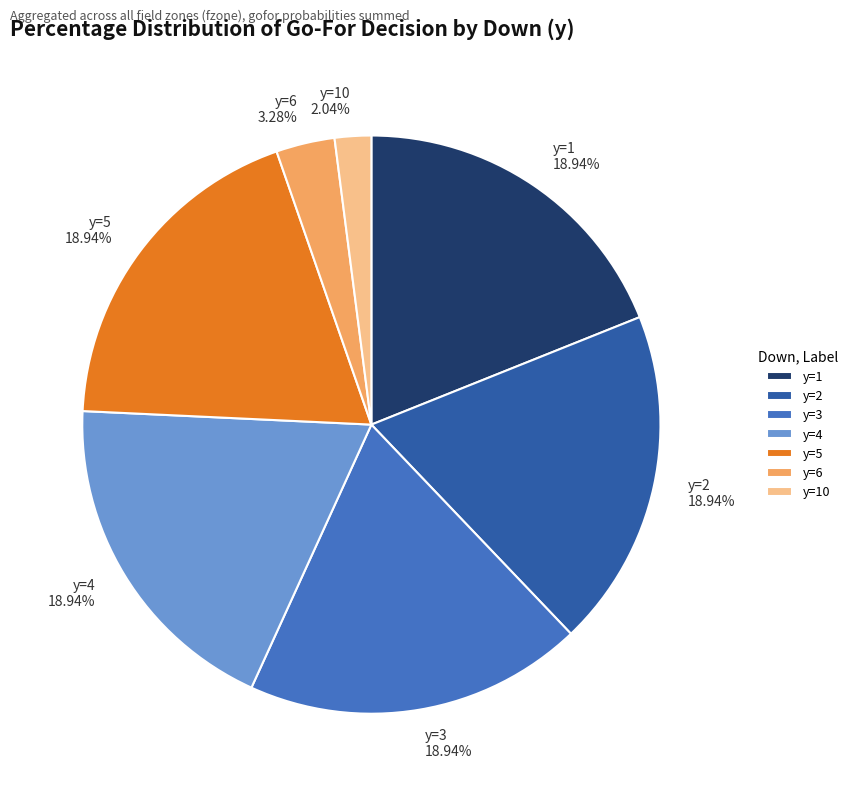

Between y=4 and y=6, which is larger?

y=4